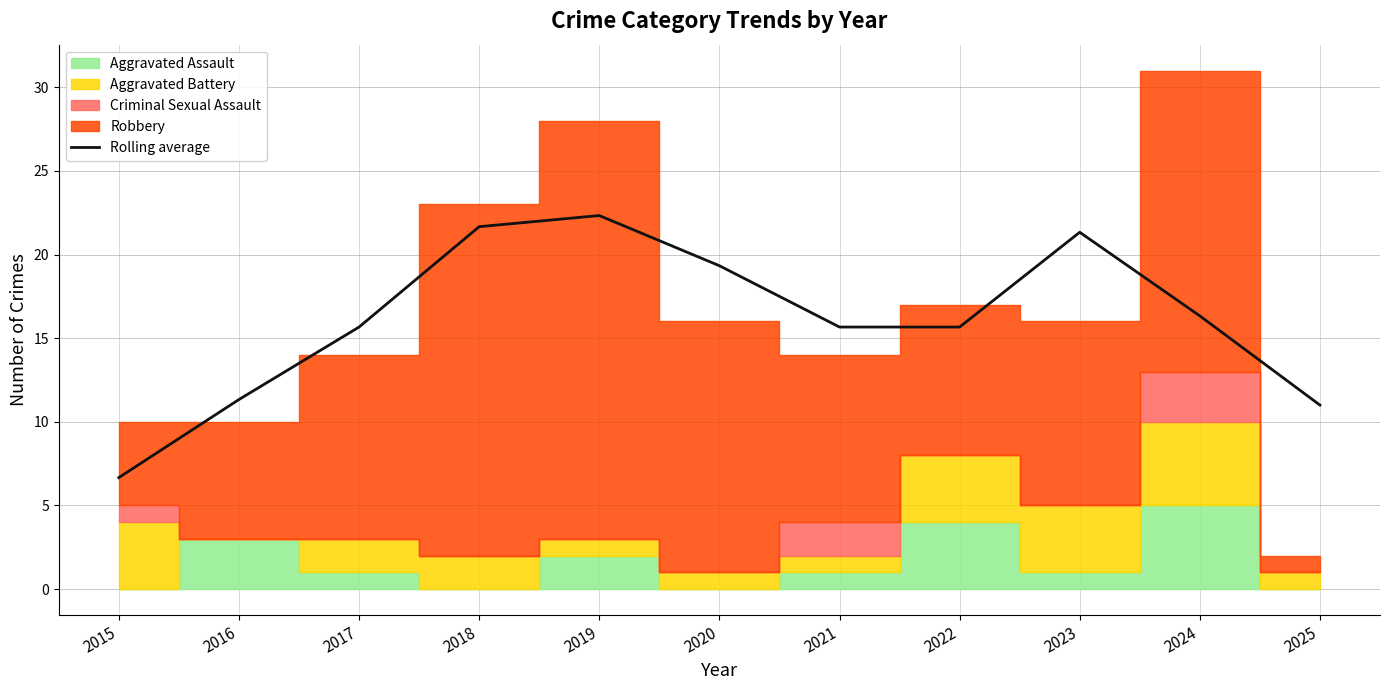

Reading right to left, list all the values displayed in this chart.

2025=11.0	2024=16.3	2023=21.3	2022=15.7	2021=15.7	2020=19.3	2019=22.3	2018=21.7	2017=15.7	2016=11.3	2015=6.7